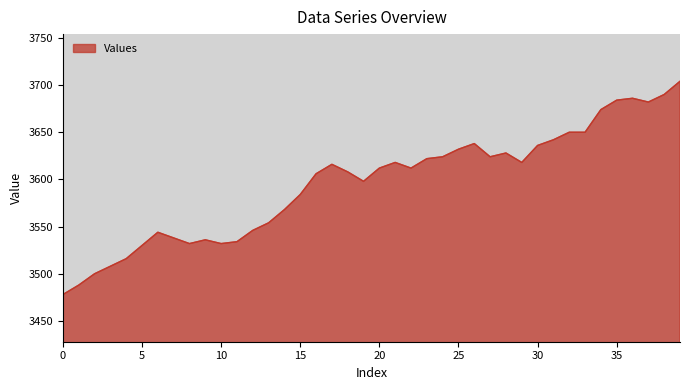

What is the smallest value displayed?

3478